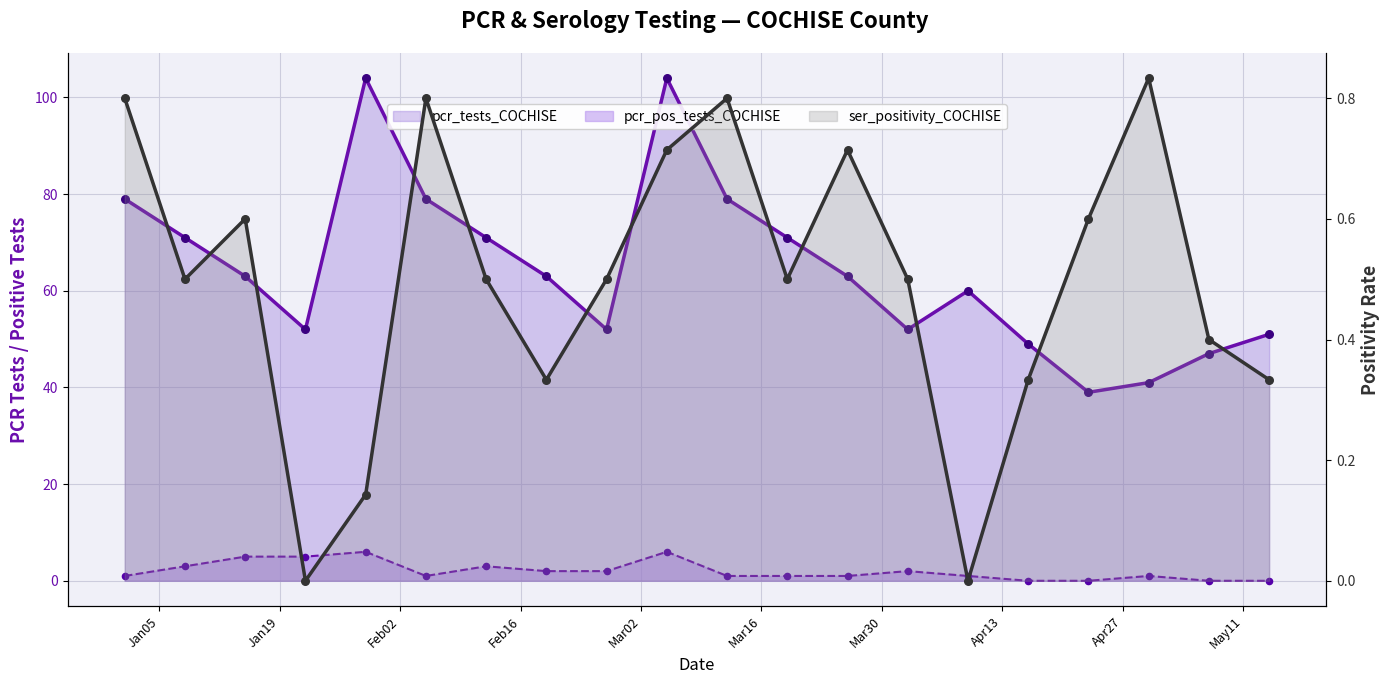

Which series reaches the minimum Y coordinate?

pcr_pos_tests_COCHISE